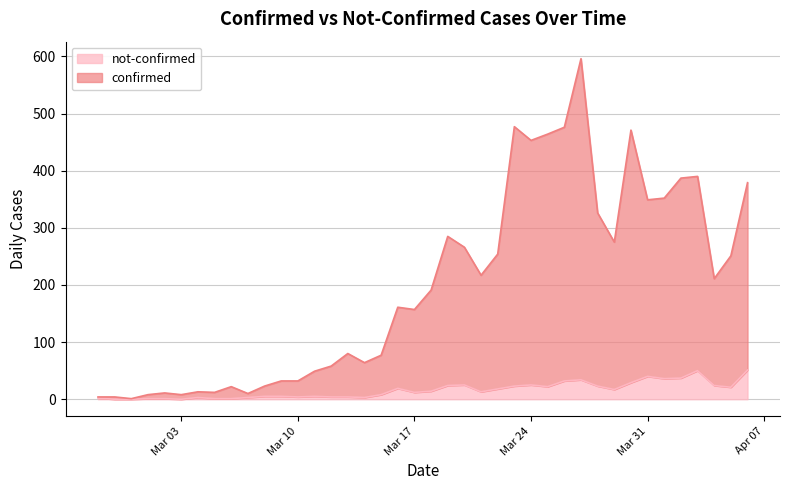

Is the value of not-confirmed at 2020-03-22 greater than the value of confirmed at 2020-03-09?

No